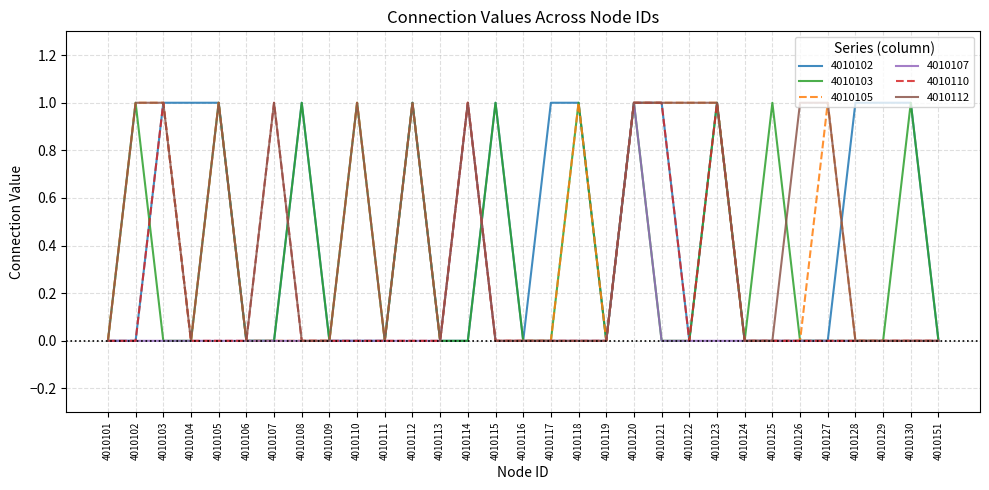

True or false: 4010102 has more than 0 points higher than both neighbors.

True